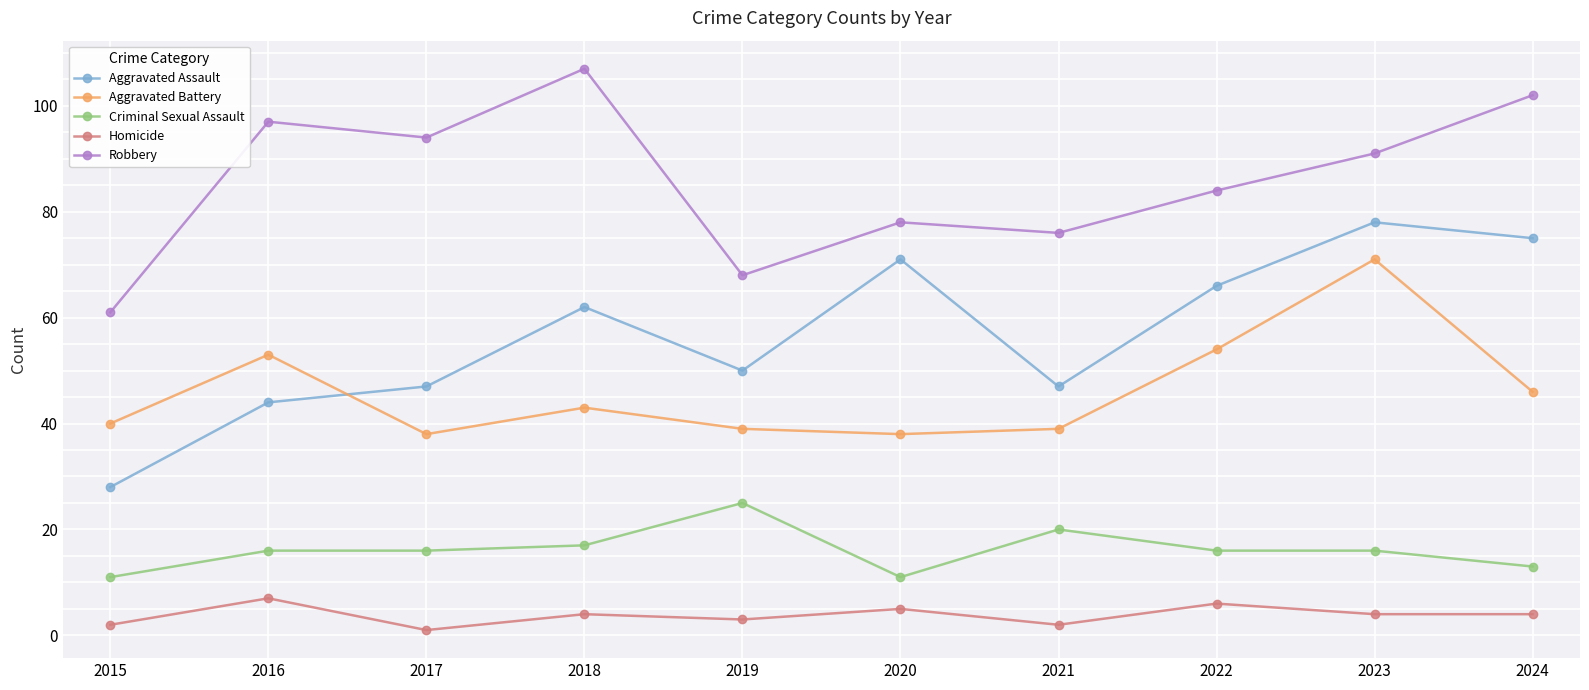

True or false: Criminal Sexual Assault and Aggravated Battery intersect in this chart.

False